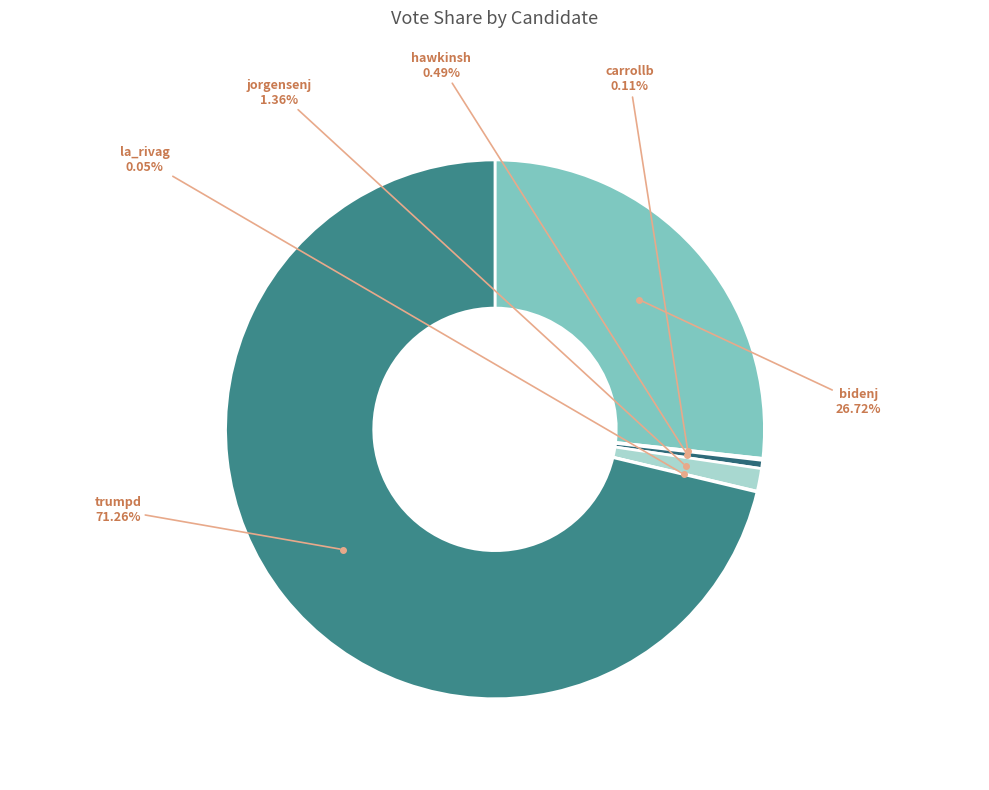

Count the number of slices in the pie.

6